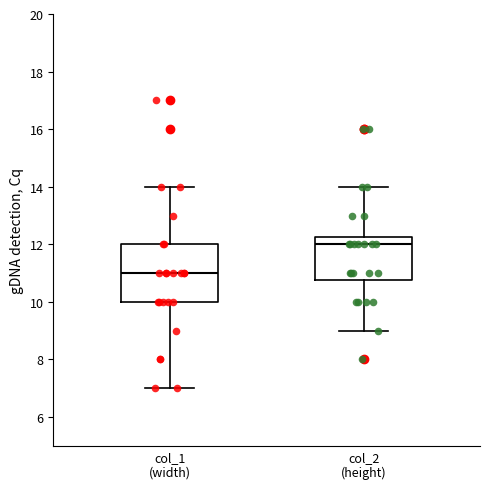

Reading left to right, read every box against the y-axis: the position of its median line, the range the box covers, and the ends of its whiskers. The values are not printed on the chart, so give them approximately, as read against the axis.

col_1 (width): median 11.0, box 10.0 to 12.0, whiskers 7.0 to 14.0
col_2 (height): median 12.0, box 10.8 to 12.2, whiskers 9.0 to 14.0